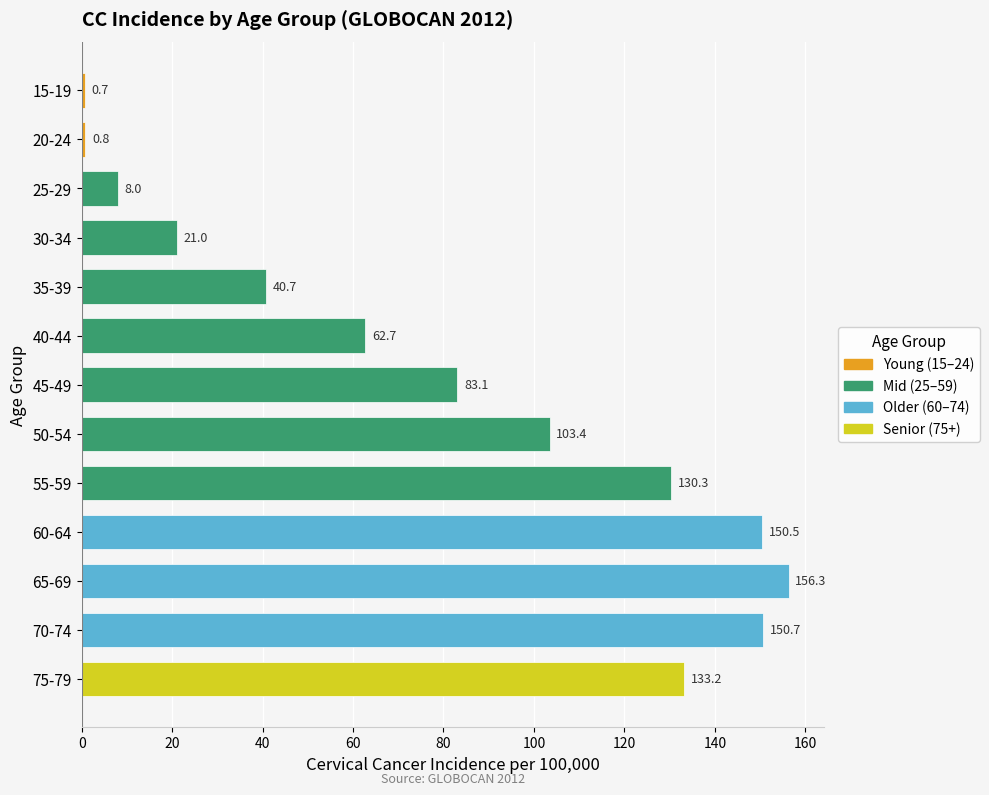

List the labels in order of value, smallest first.

15-19, 20-24, 25-29, 30-34, 35-39, 40-44, 45-49, 50-54, 55-59, 75-79, 60-64, 70-74, 65-69